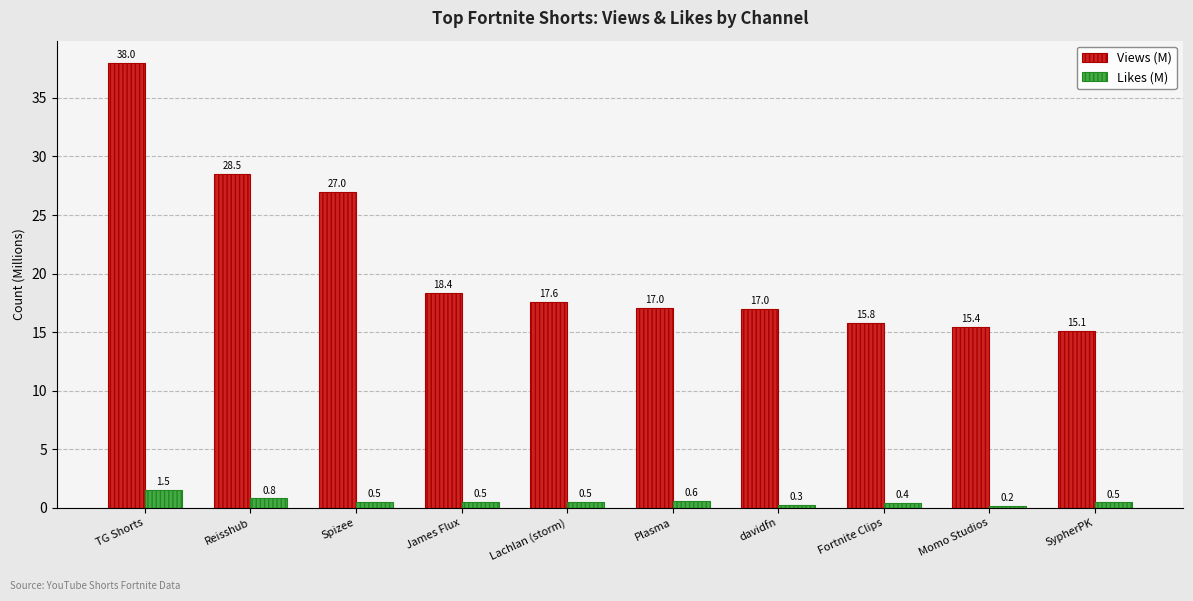

The Likes (M) series shows 0.6 at Plasma. True or false?

True